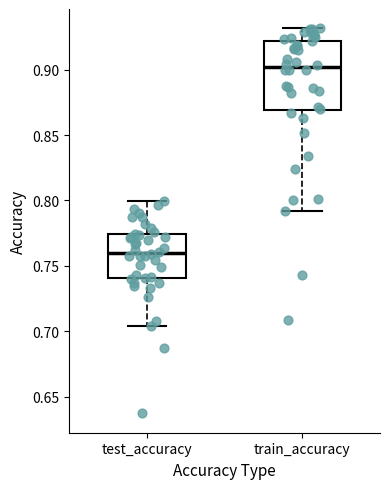

Reading left to right, read every box against the y-axis: the position of its median line, the range the box covers, and the ends of its whiskers. The values are not printed on the chart, so give them approximately, as read against the axis.

test_accuracy: median 0.760, box 0.740 to 0.775, whiskers 0.705 to 0.800
train_accuracy: median 0.900, box 0.870 to 0.920, whiskers 0.790 to 0.930